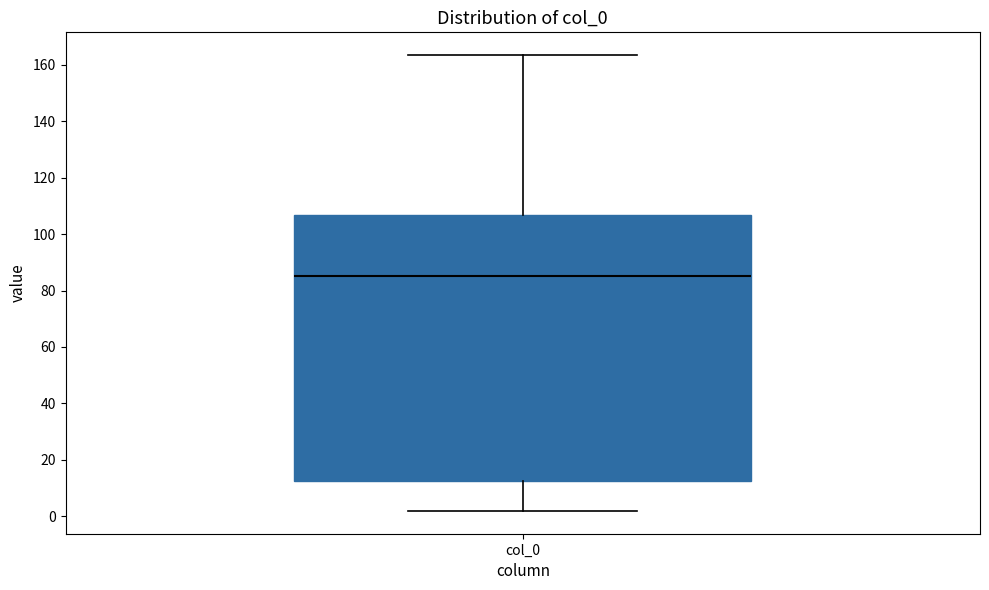

Transcribe this box plot: give where the median line is, the range the box spans, and where the two whiskers end, as read against the y-axis. The values are not printed on the chart, so give them approximately, as read against the axis.

median 86, box 12 to 106, whiskers 2 to 164